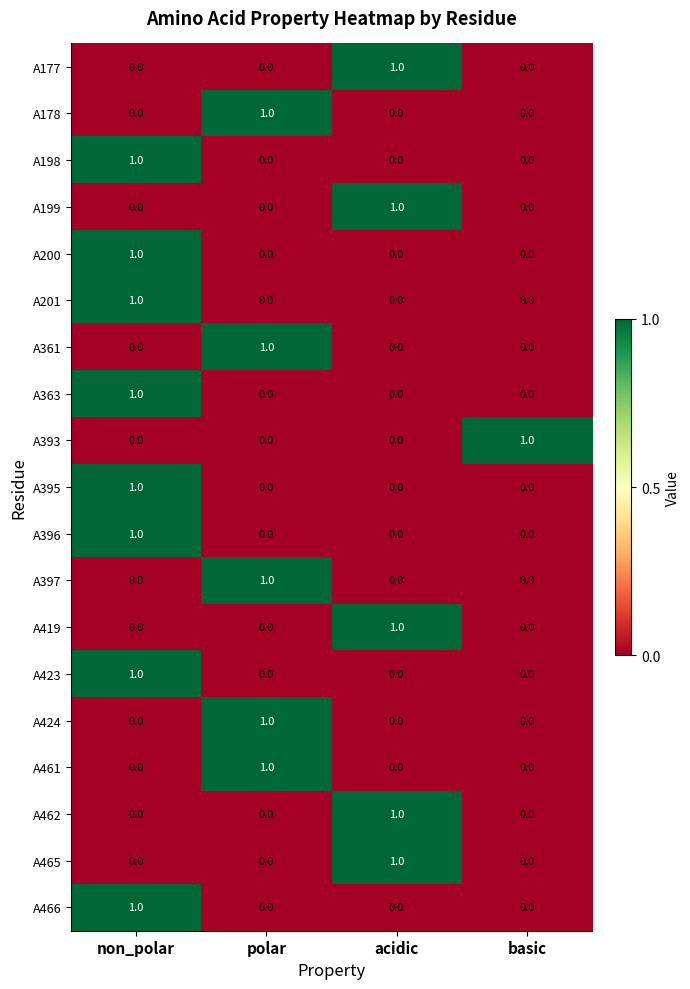

Is it true that A465 equals 1 at basic?

False